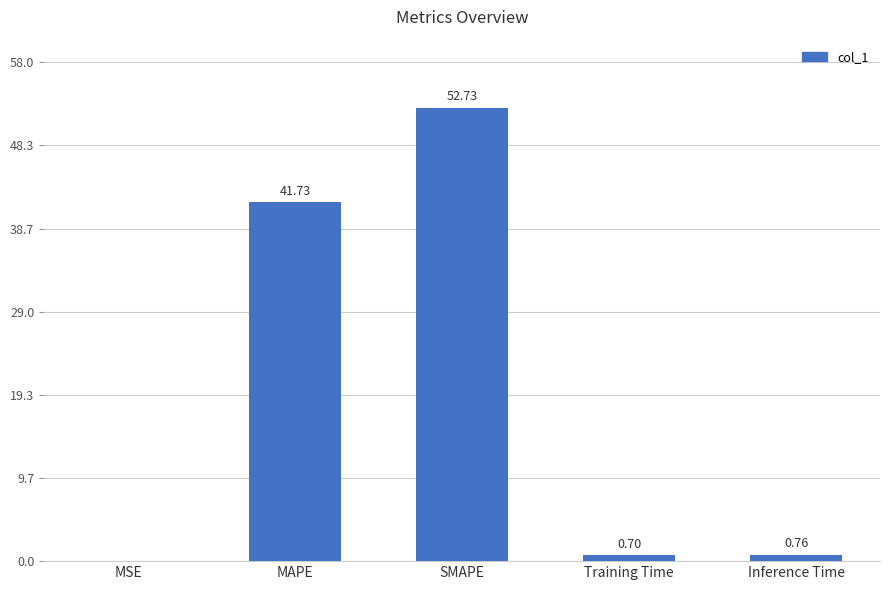

Which has a higher value, MAPE or Training Time?

MAPE